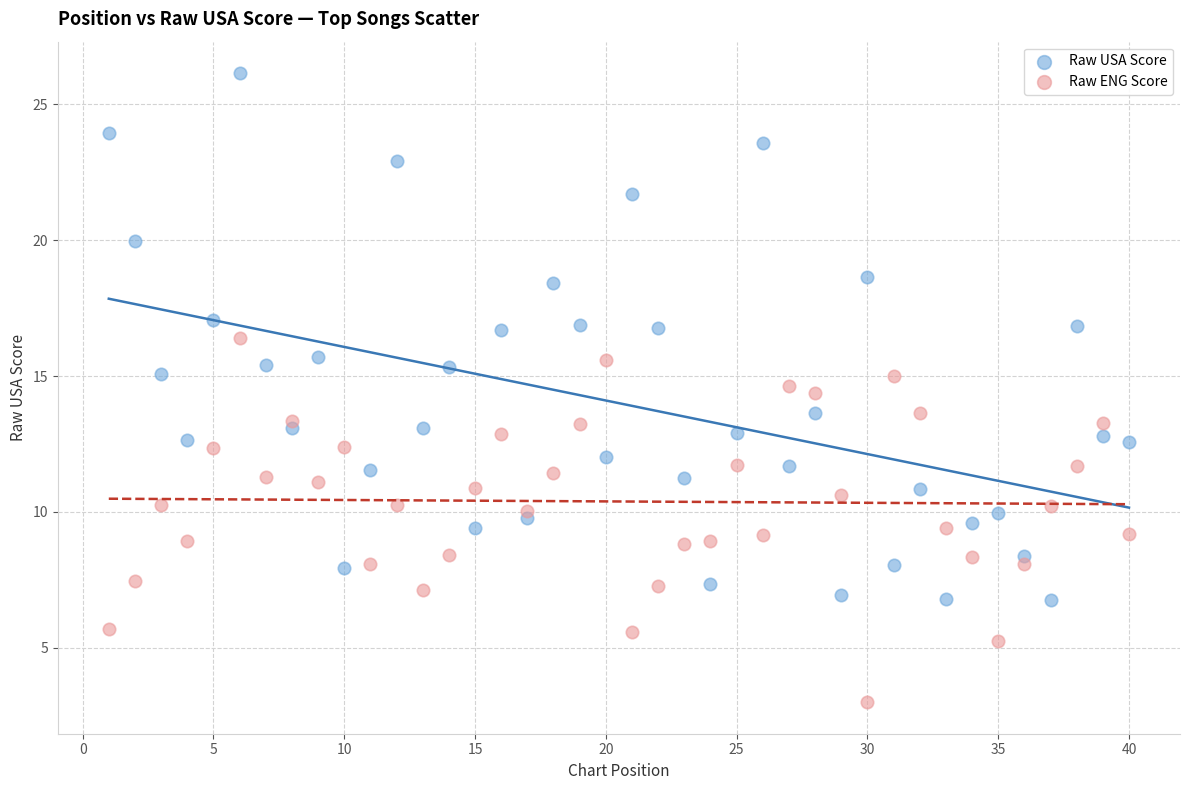

Which series contains the highest Y value?

Raw USA Score